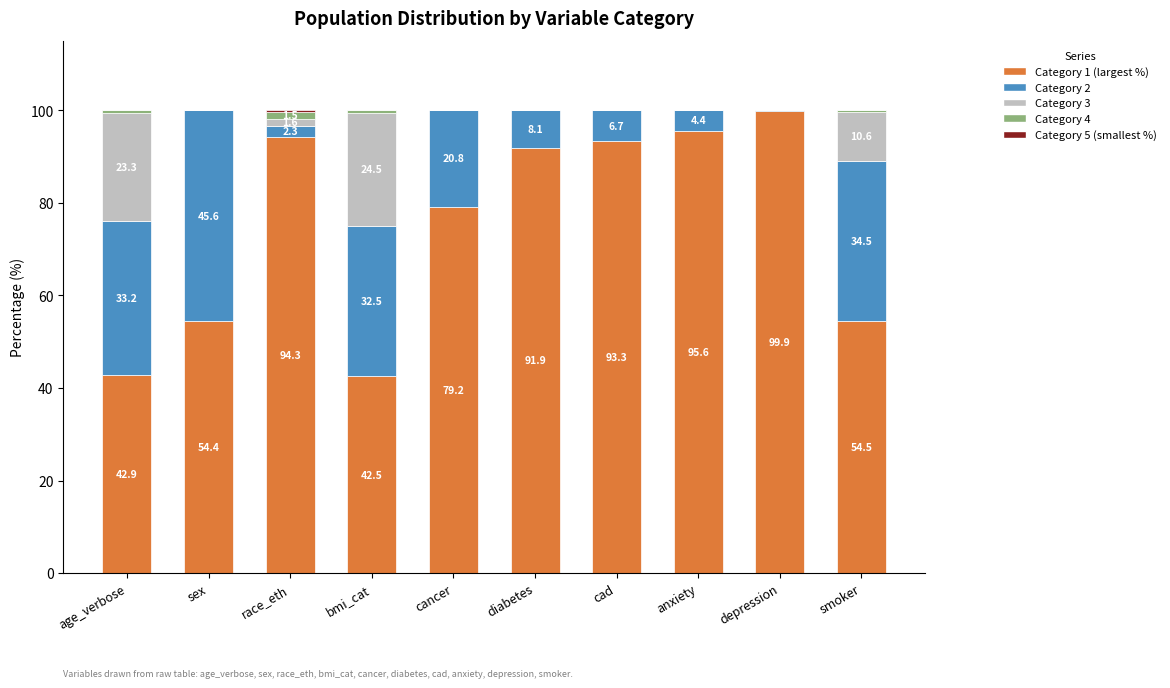

What is the total value across all series at sex?

100.0